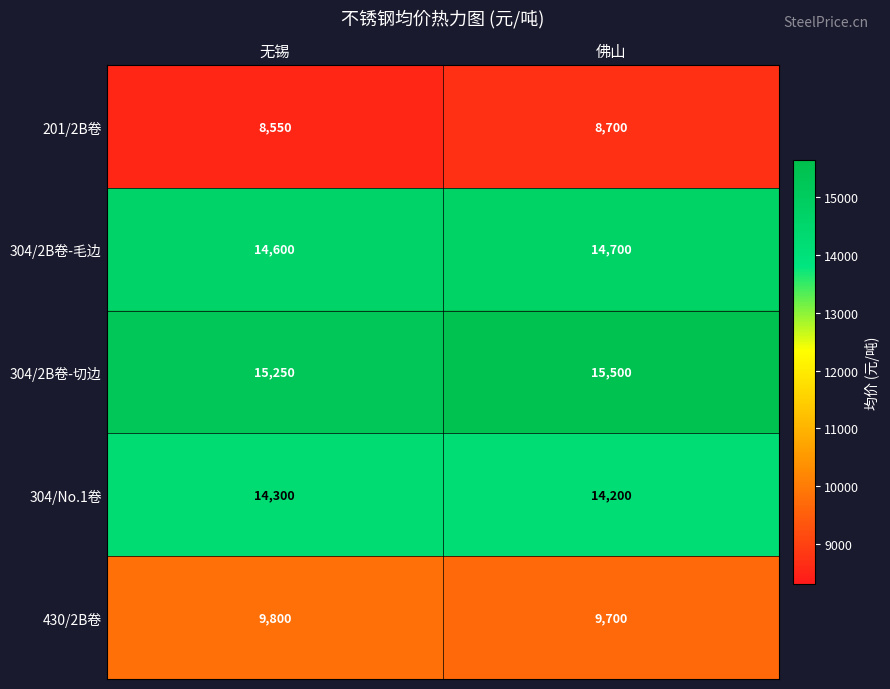

Is it true that 304/2B卷-毛边 equals 14700 at 佛山?

True